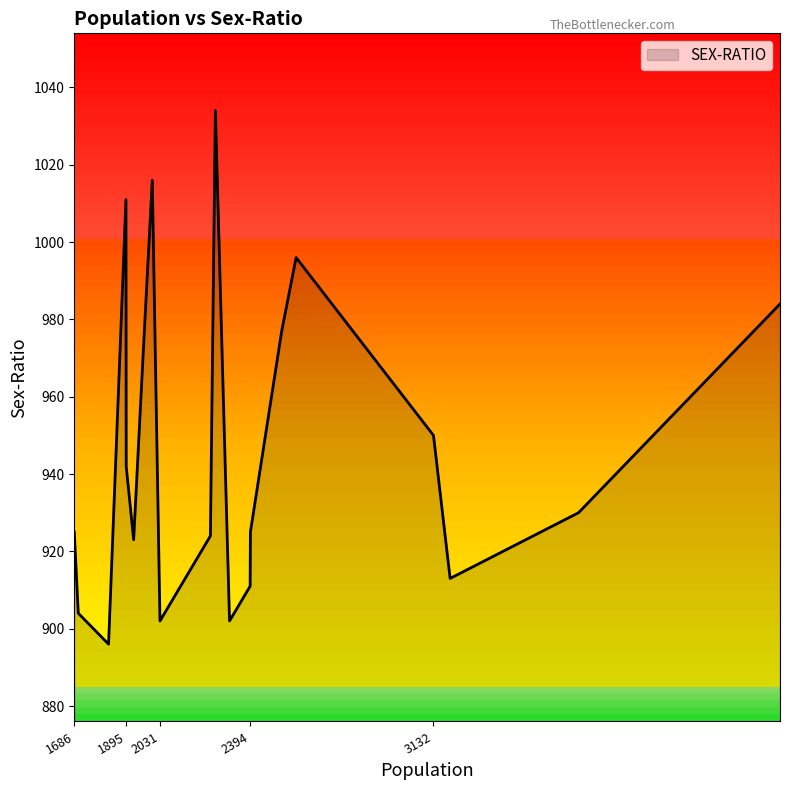

What is the smallest value displayed?

896